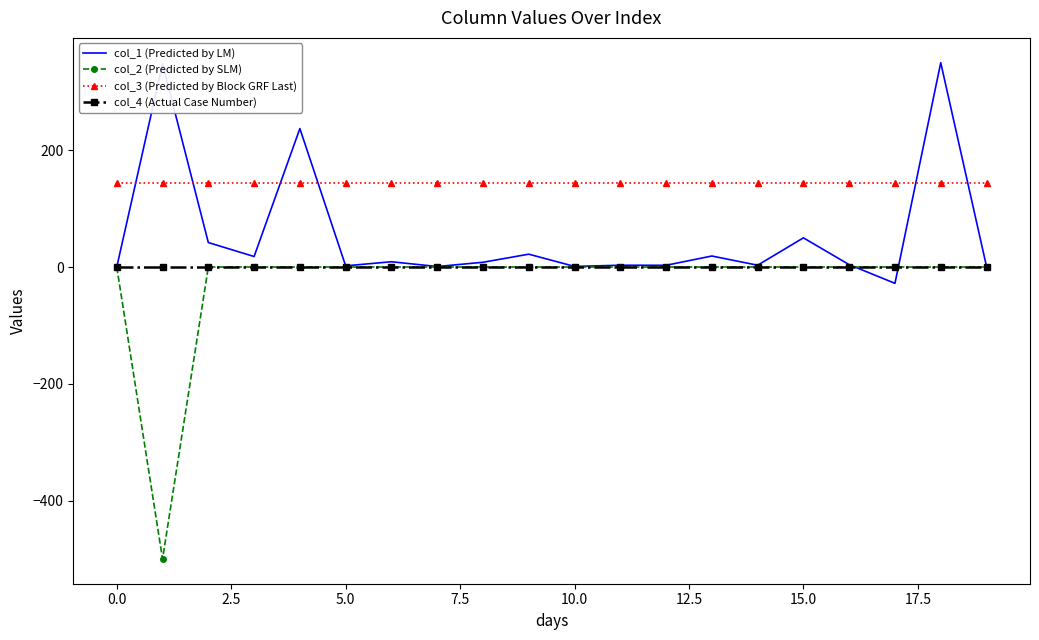

What is the lowest value of the col_3 (Predicted by Block GRF Last) series?

144.0